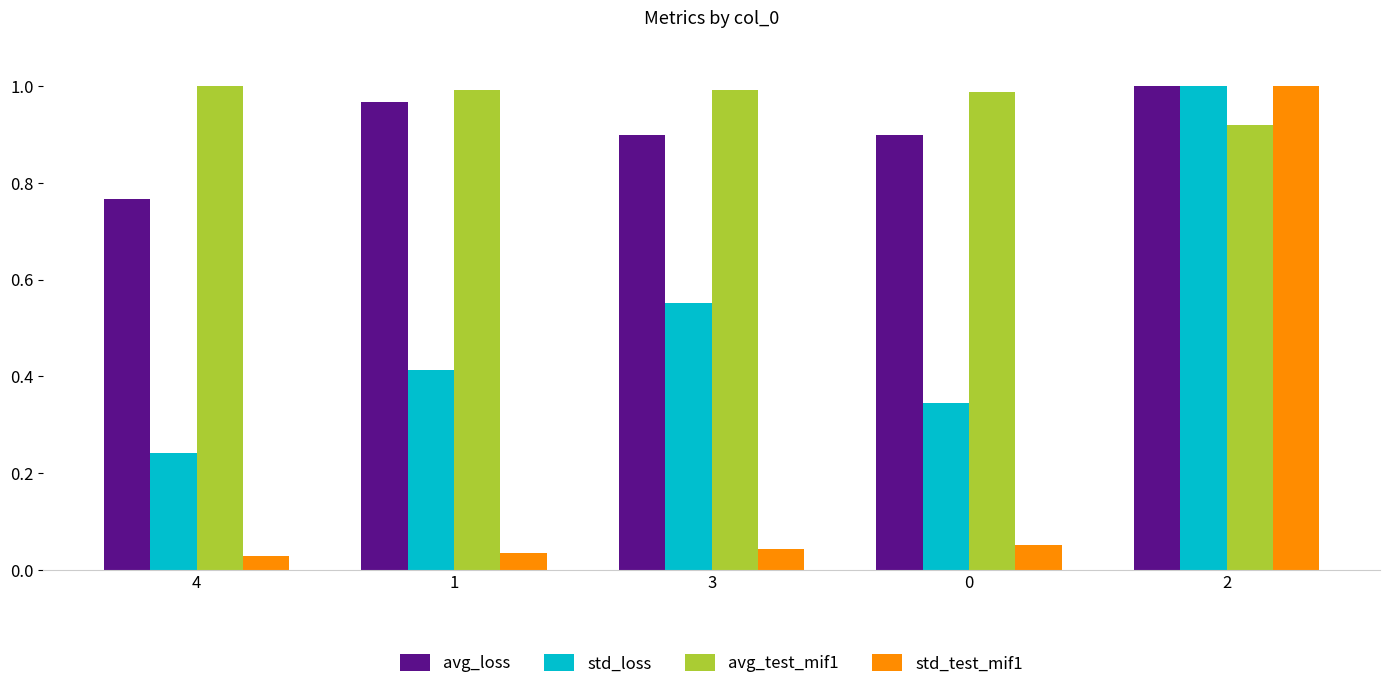

Which series has the largest total across all categories?

avg_test_mif1